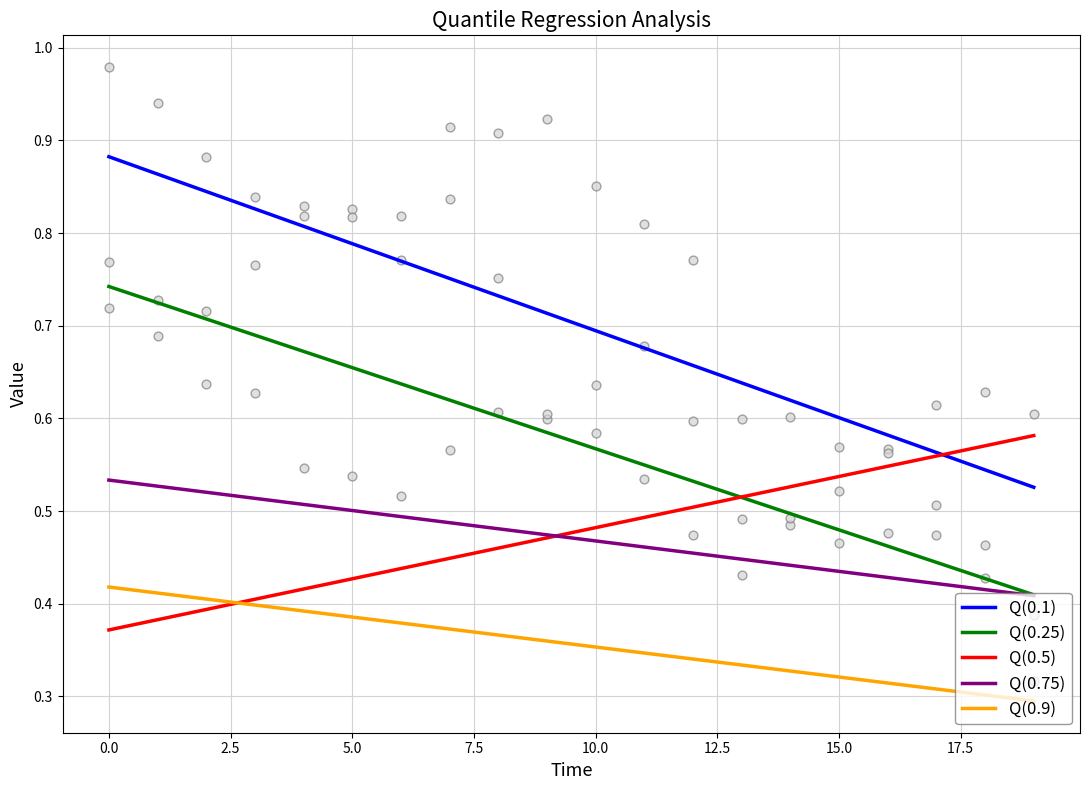

At how many categories does at least one series exceed 0?

20